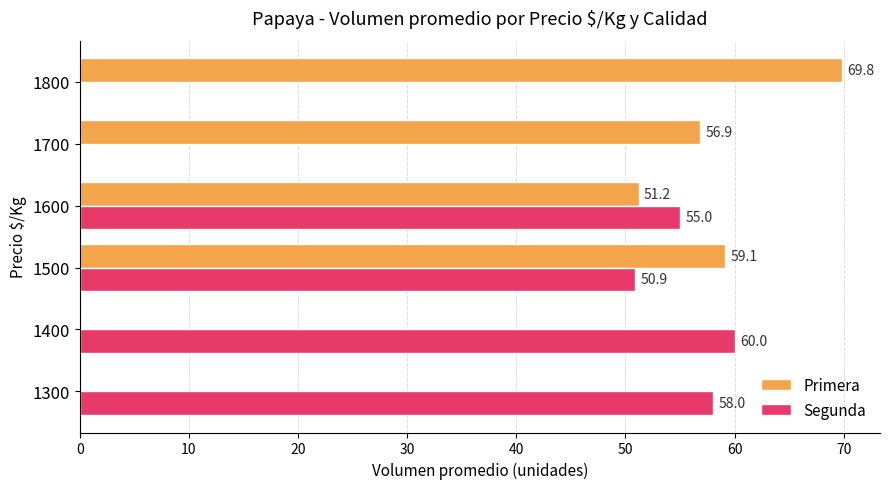

The Segunda series shows 34.5 at 1300. True or false?

False